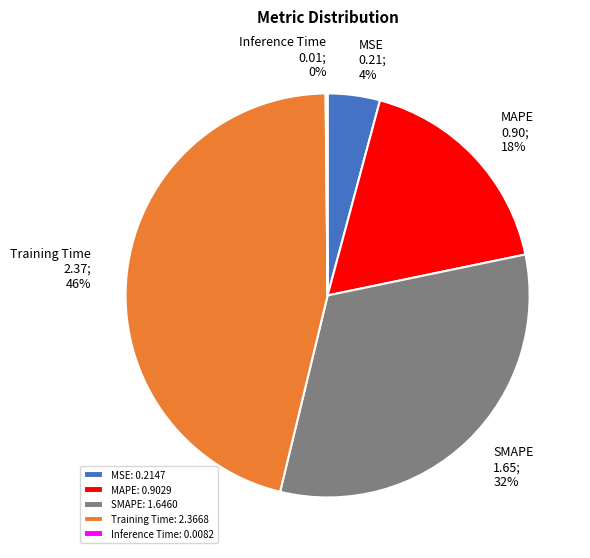

To the nearest percent, what percentage of the pie is SMAPE?

32%